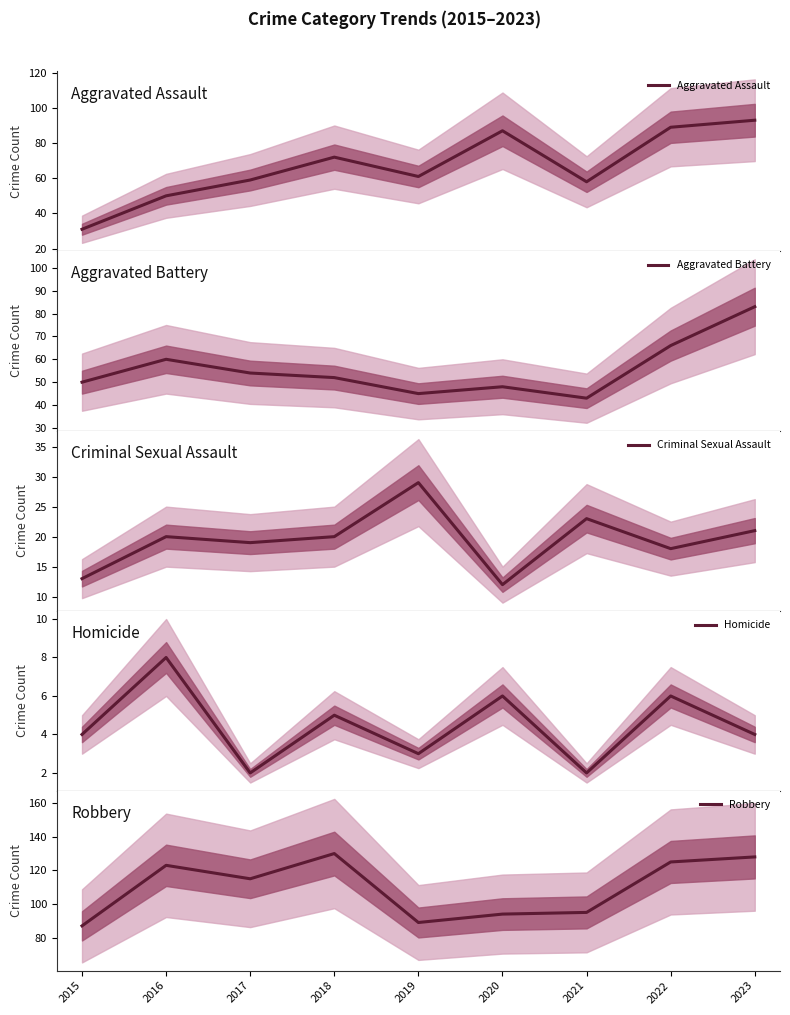

At which label does Aggravated Battery reach its minimum?

2021